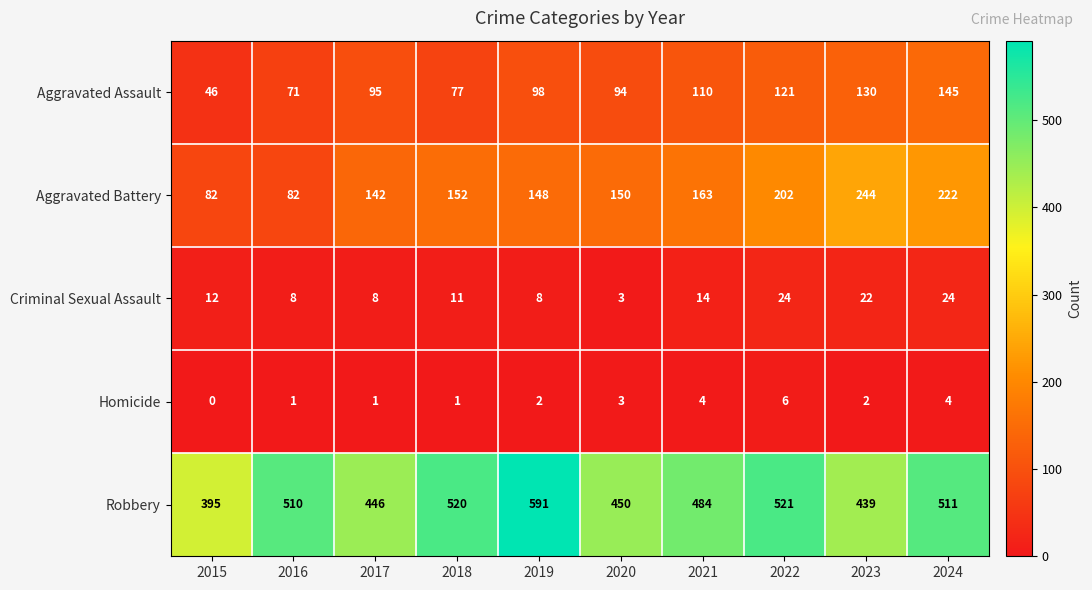

What is the average value of the Criminal Sexual Assault series?

13